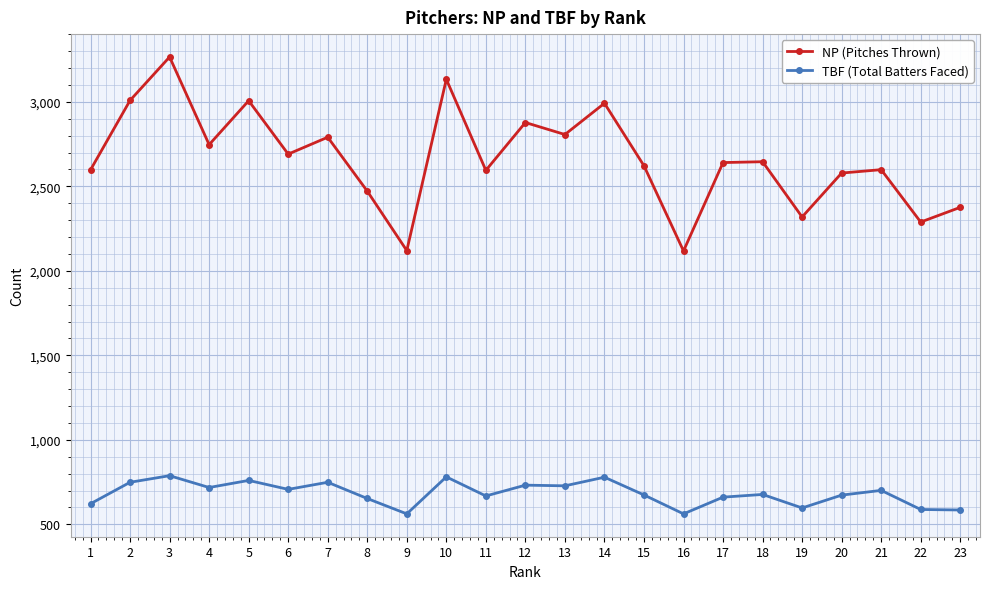

Which series has the largest total across all categories?

NP (Pitches Thrown)